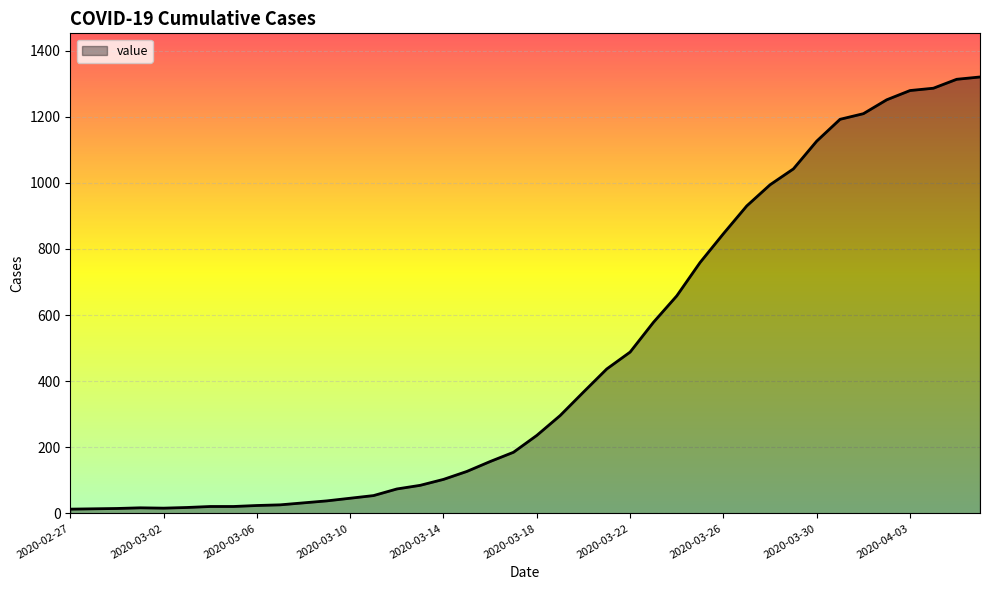

What is the greatest value displayed?

1320